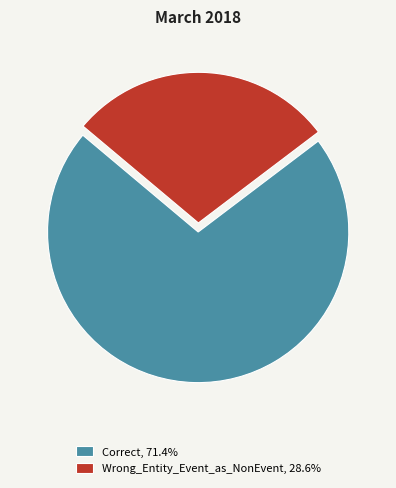

How many segments does this pie chart have?

2